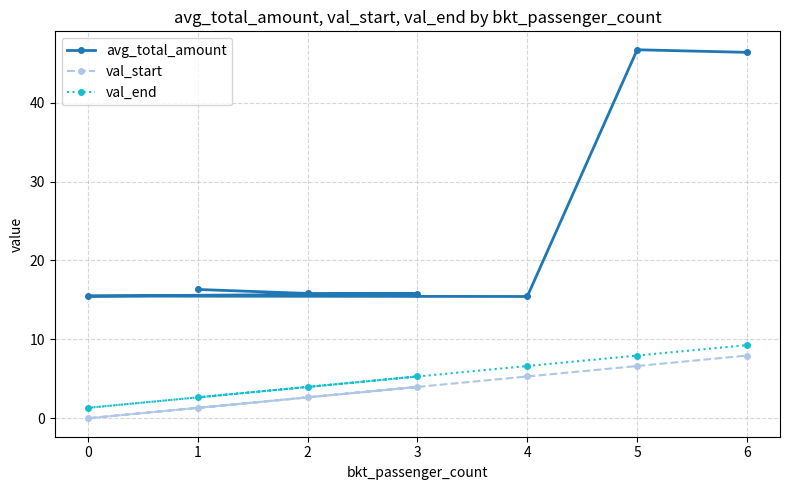

Reading left to right, transcribe all the data shown in this chart.

avg_total_amount: 16.3	15.8	15.8	15.5	15.4	46.7	46.4
val_start: 1.3	2.6	4.0	0.0	5.3	6.6	7.9
val_end: 2.6	4.0	5.3	1.3	6.6	7.9	9.3